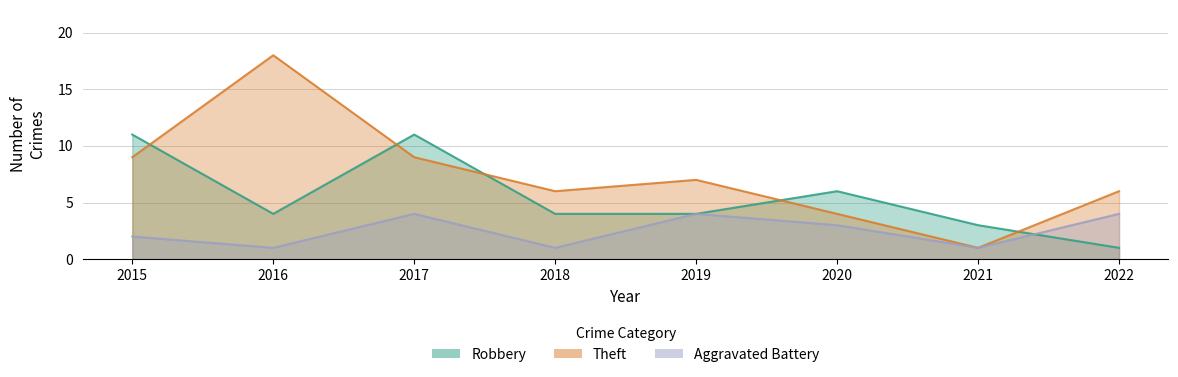

Is it true that Aggravated Battery equals 4 at 2020?

False